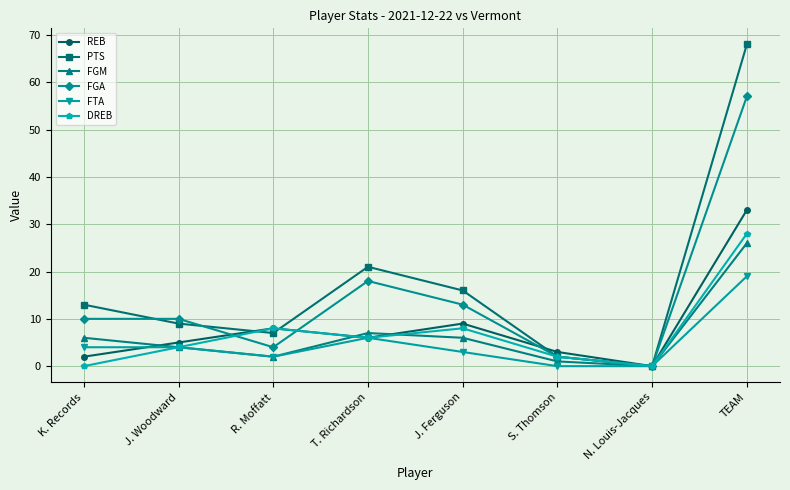

Is this an area chart (filled region under the line)?

No